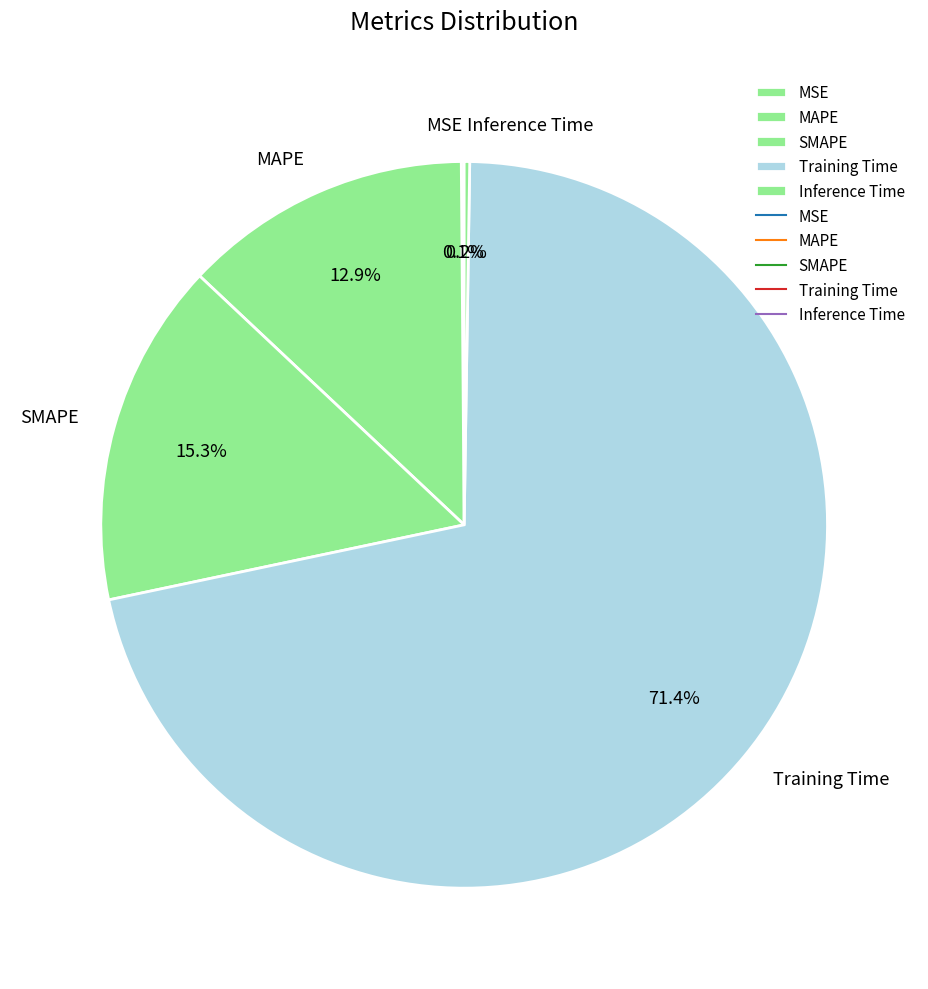

Do SMAPE and MAPE together represent more than half of the pie?

No